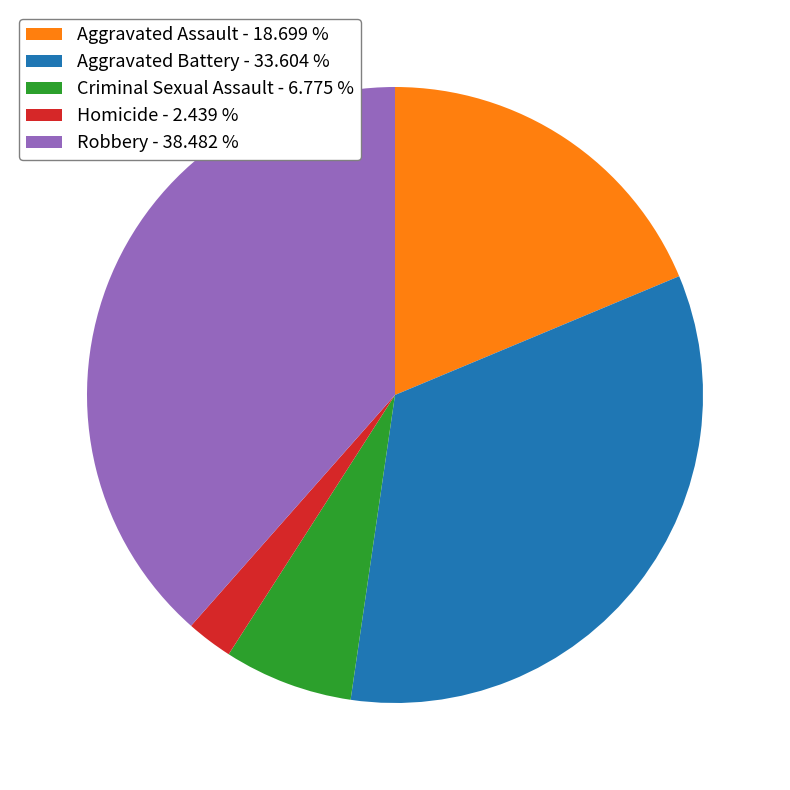

Do Robbery - 38.482 % and Aggravated Battery - 33.604 % together represent more than half of the pie?

Yes